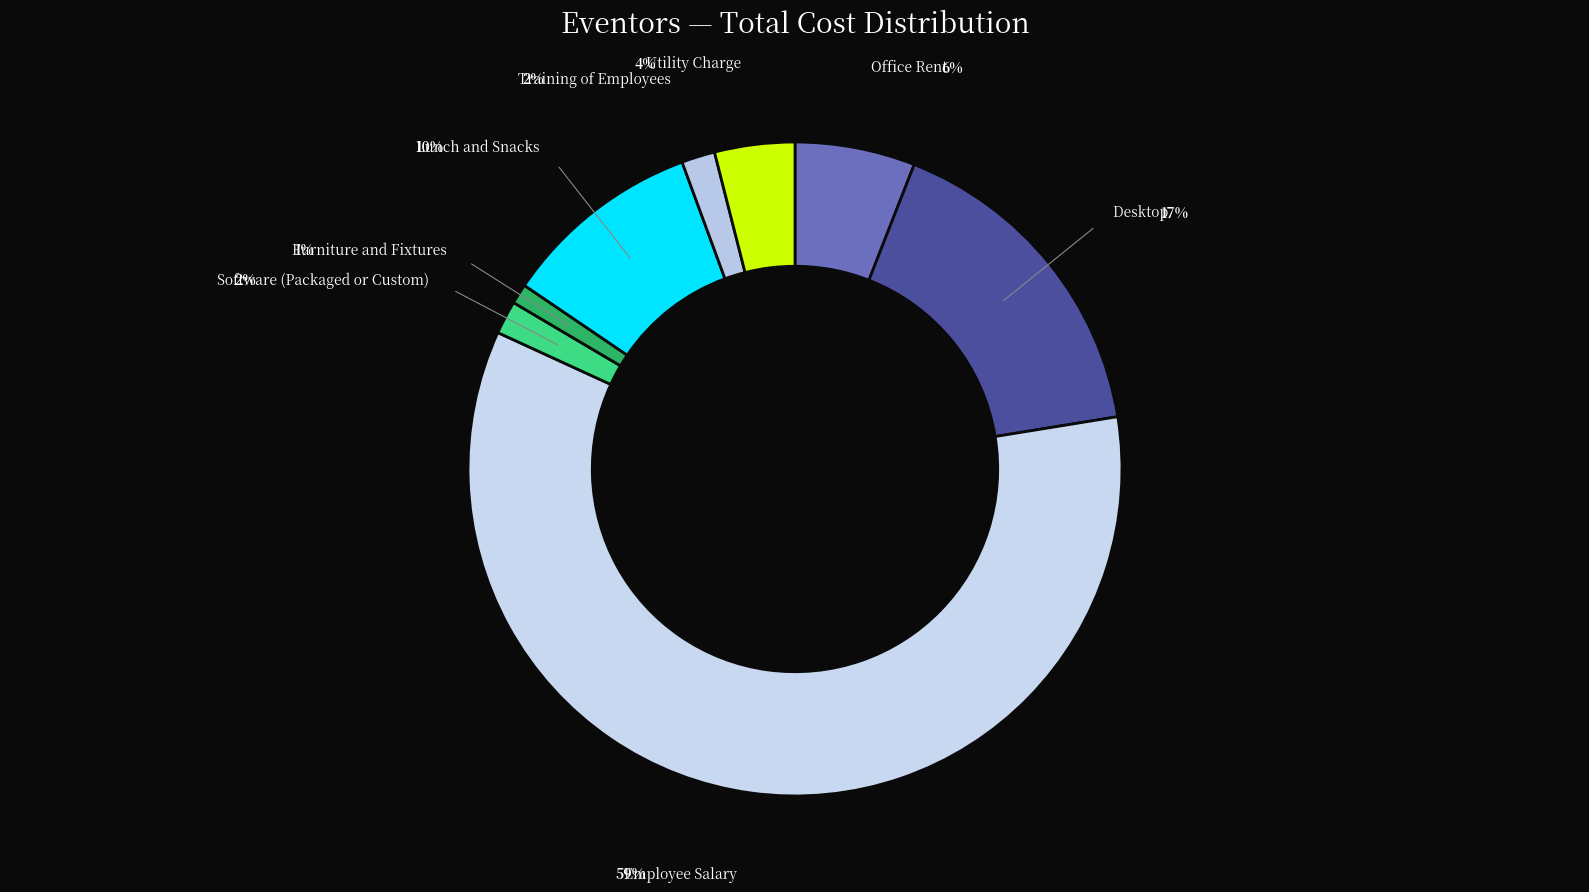

Which slice represents more than half of the pie?

Employee Salary